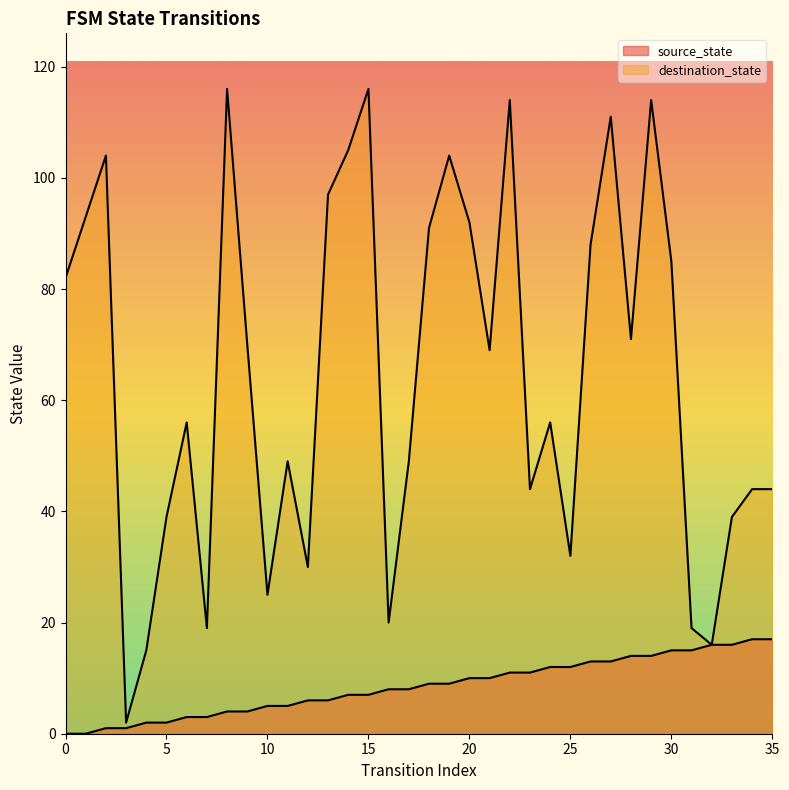

Is it true that destination_state equals 116 at 15?

True